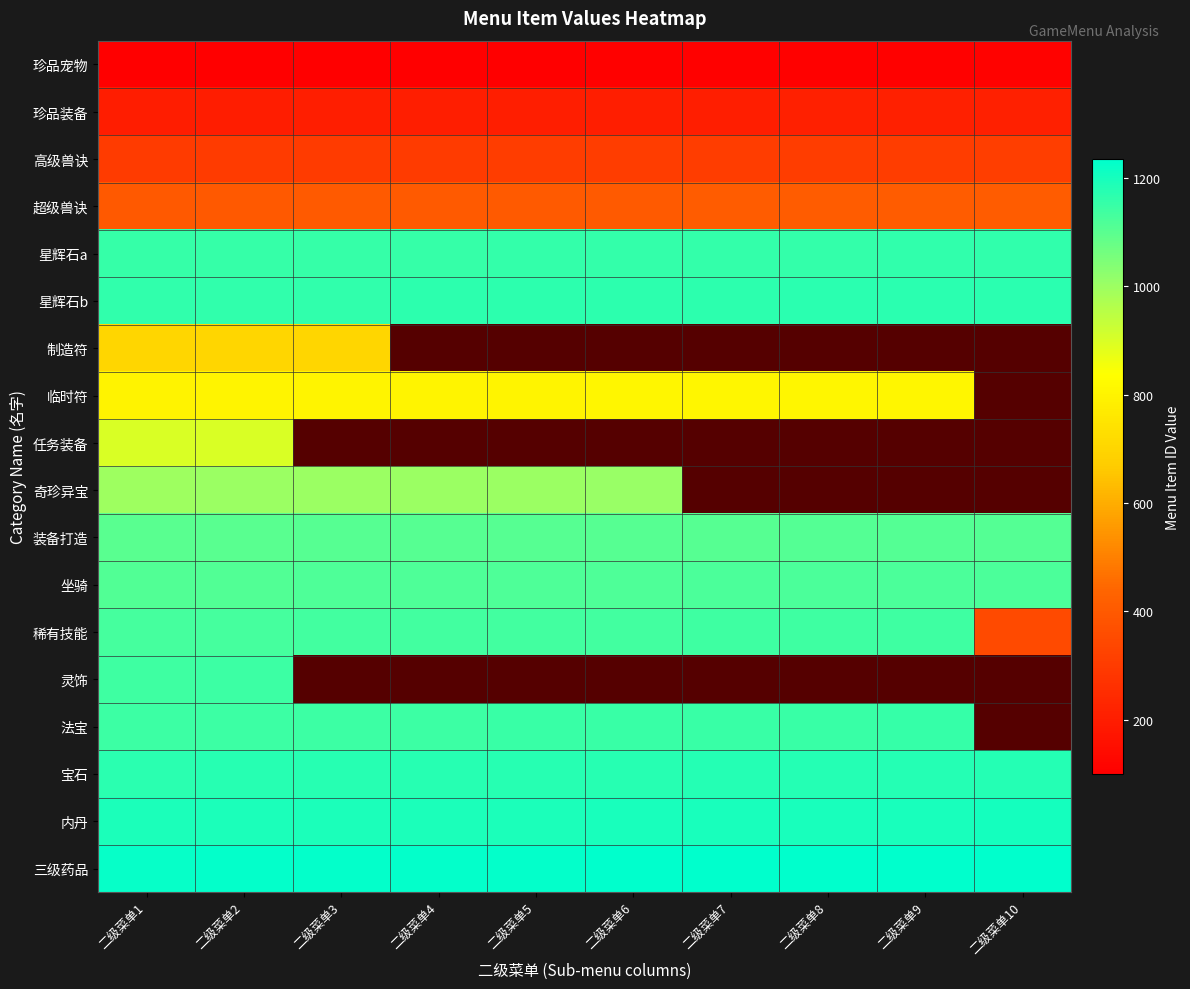

Which series has the widest spread of values?

稀有技能